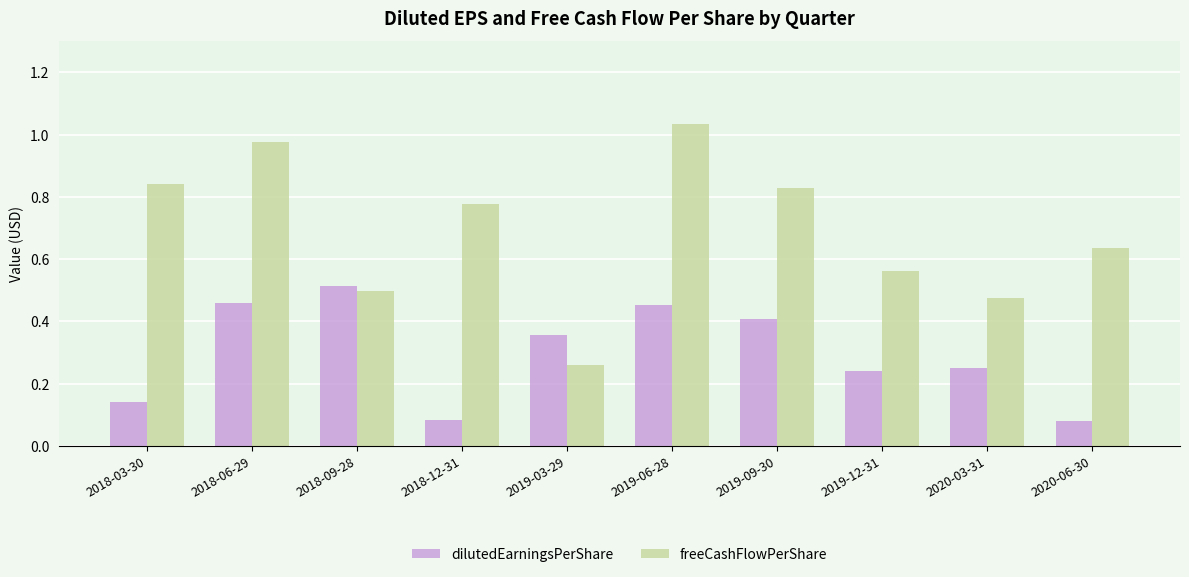

At which category is the sum across all series the highest?

2019-06-28